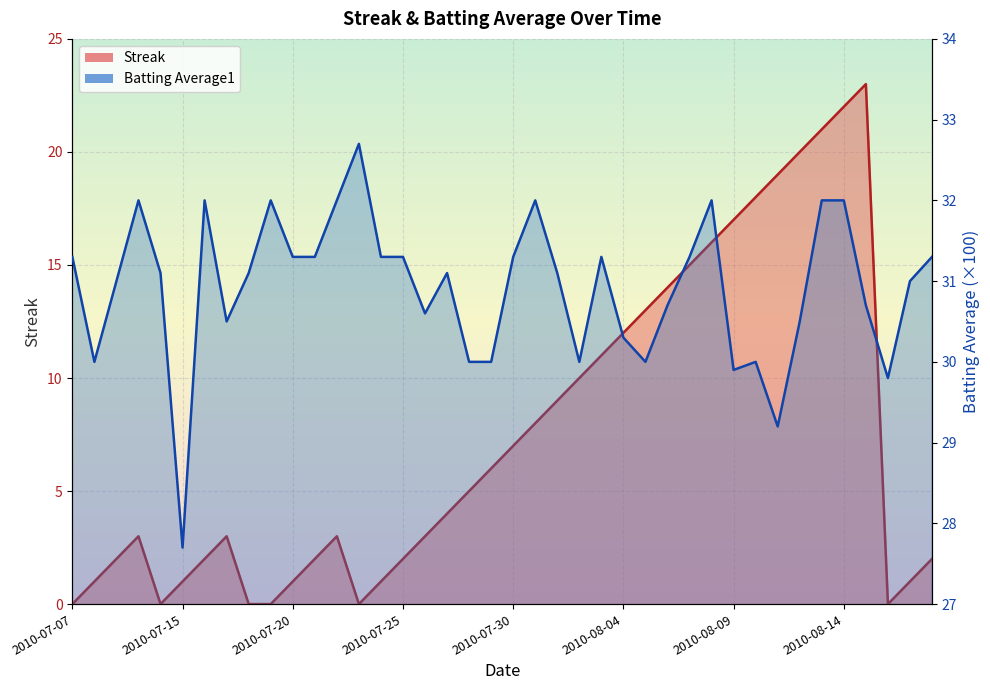

Read the Batting Average1 value at 2010-07-11.

31.1